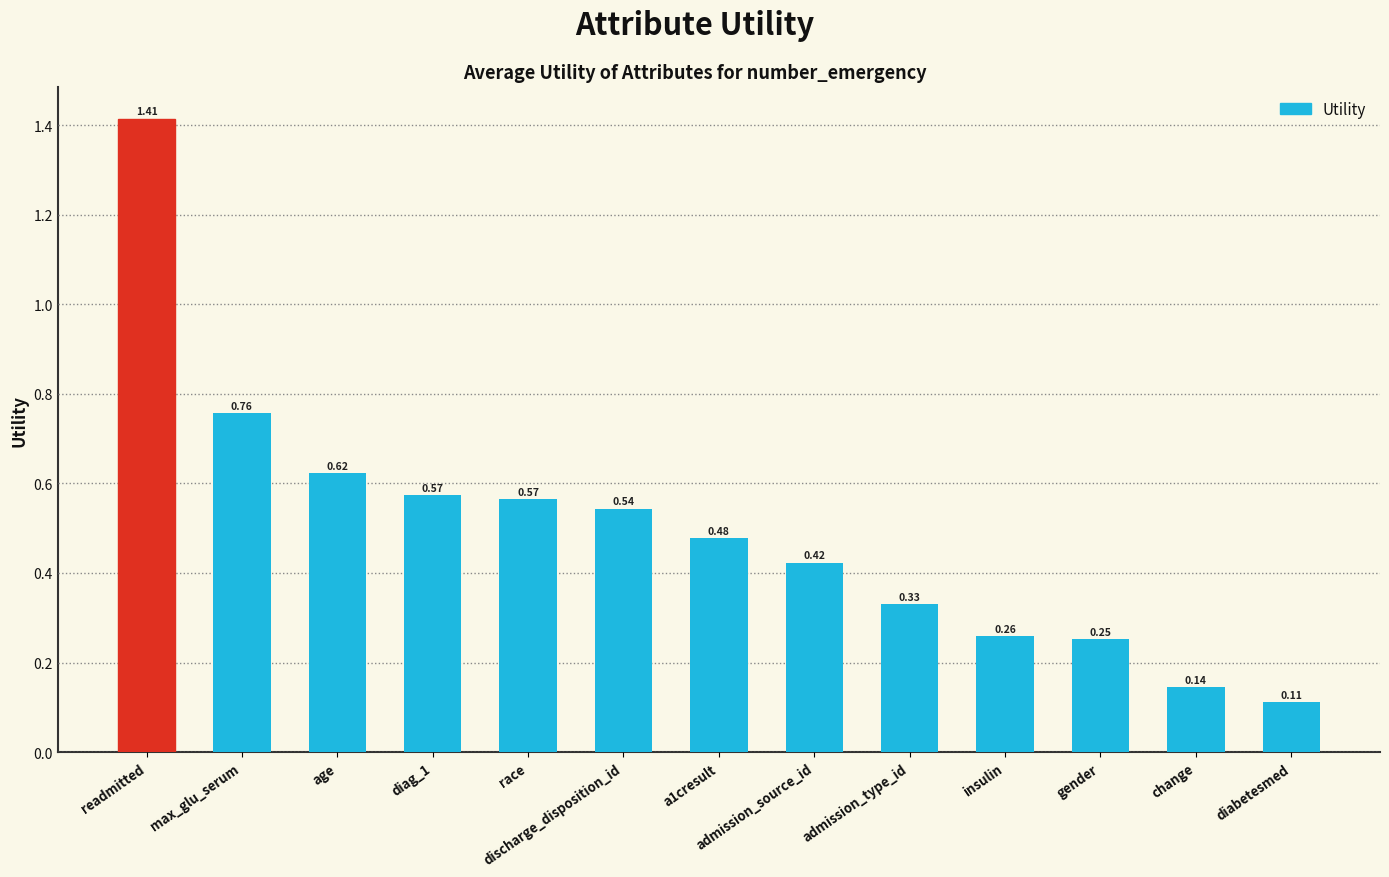

Which has a higher value, admission_type_id or admission_source_id?

admission_source_id